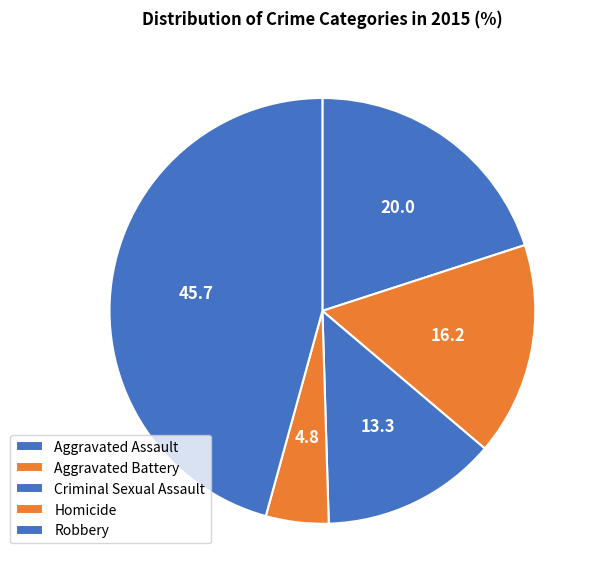

Which category has the biggest portion of the pie?

Robbery